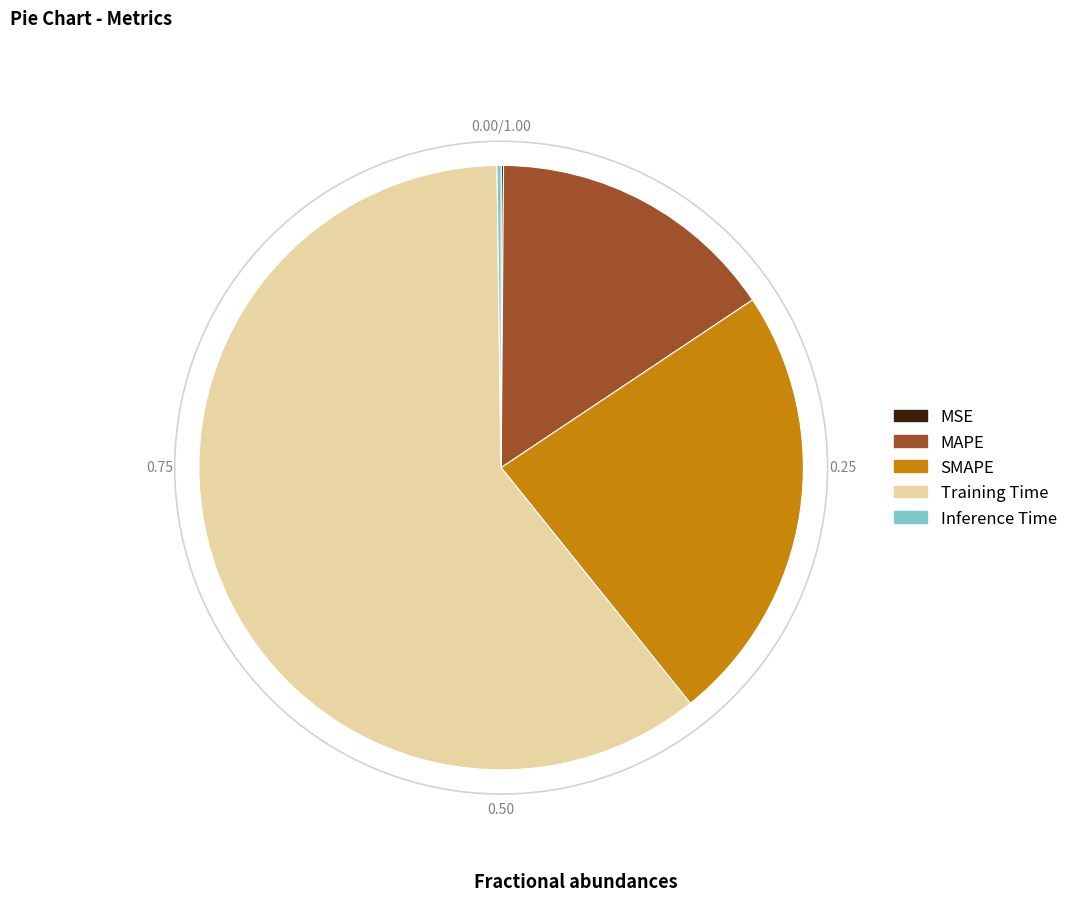

What is the majority slice?

Training Time